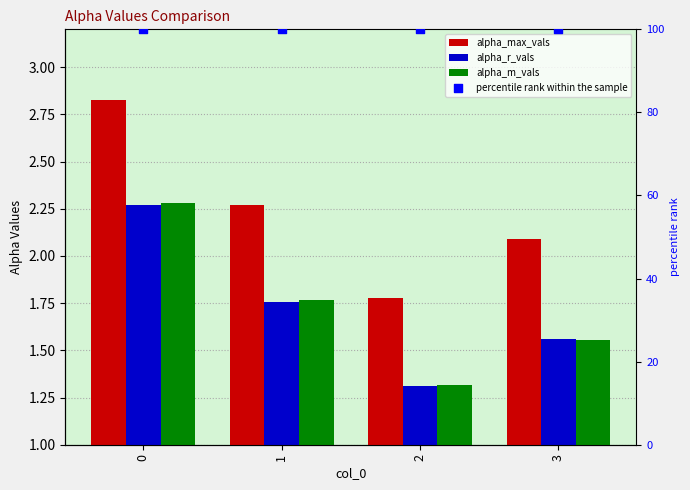

At how many categories does at least one series exceed 79?

4